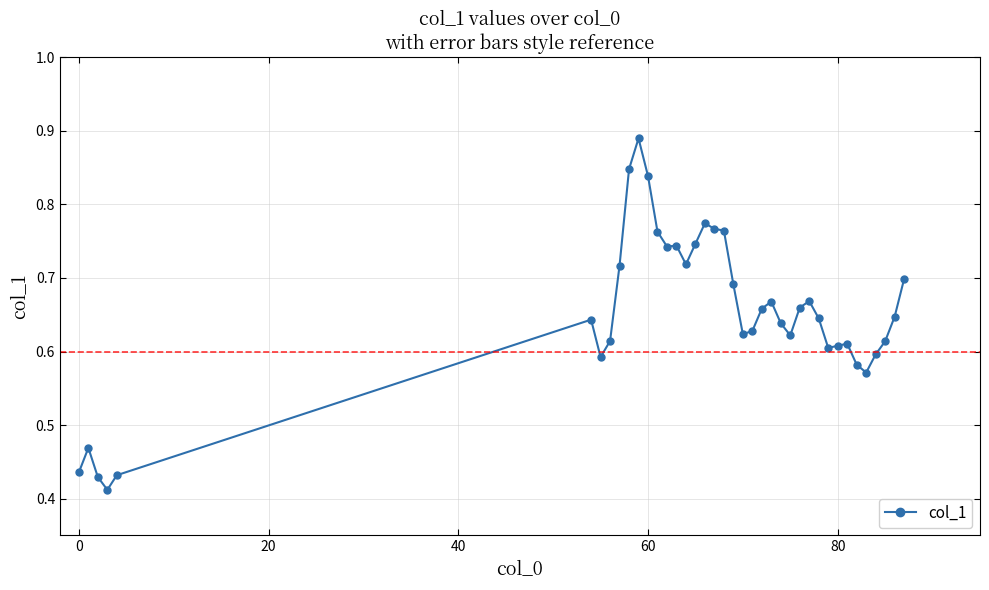

How many values are between 0 and 1?

39